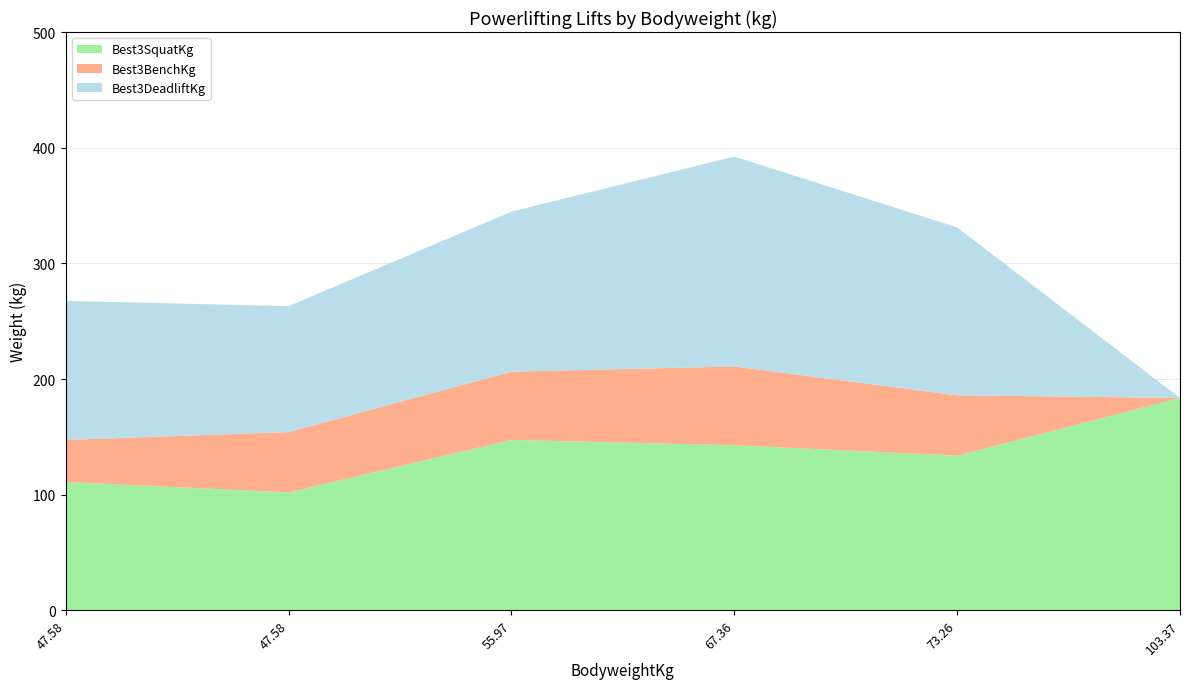

Reading left to right, list all the values displayed in this chart.

Best3SquatKg: 111.1	102.1	147.4	142.9	133.8	183.7
Best3BenchKg: 36.3	52.2	59.0	68.0	52.2	0.0
Best3DeadliftKg: 120.2	108.9	138.3	181.4	145.2	0.0